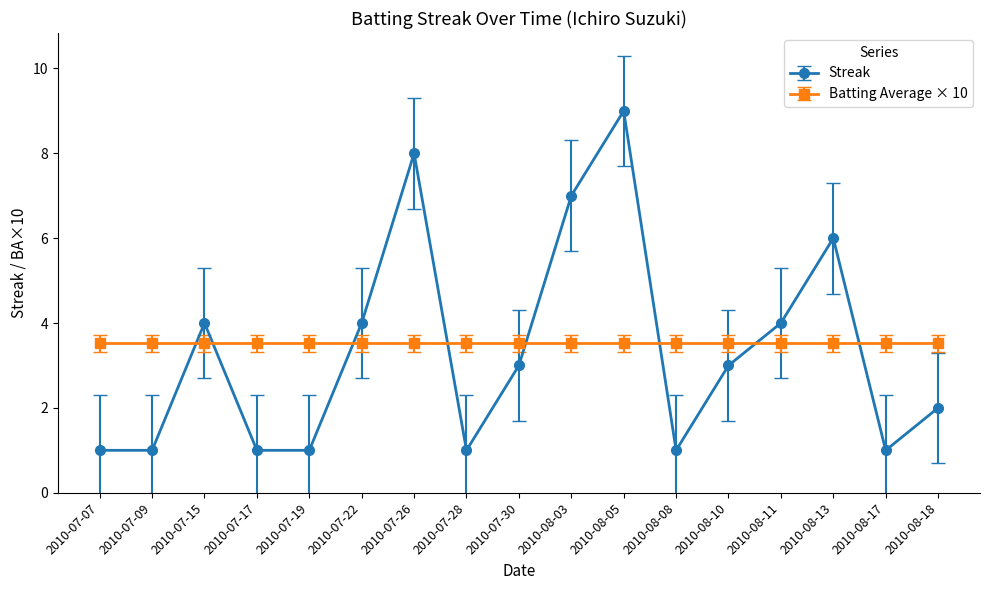

How many lines are shown in the chart?

2